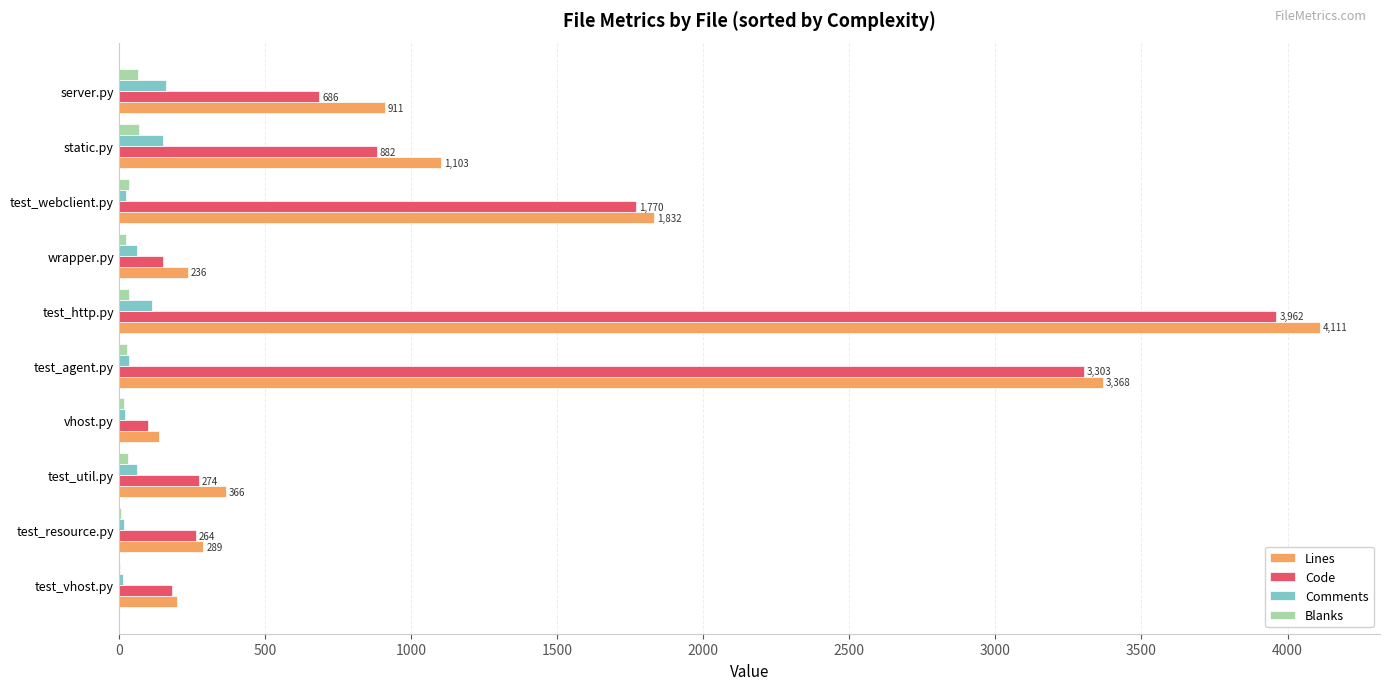

At which category does the chart reach its peak across all series?

test_http.py